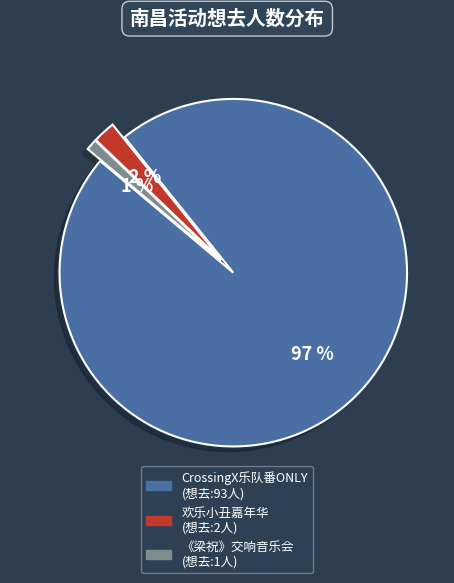

Does any single category account for the majority?

Yes